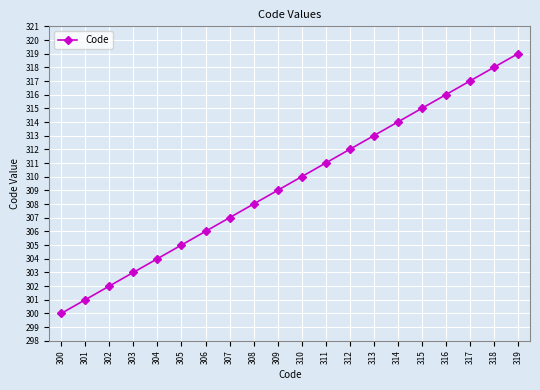

Reading right to left, transcribe all the data shown in this chart.

319	318	317	316	315	314	313	312	311	310	309	308	307	306	305	304	303	302	301	300